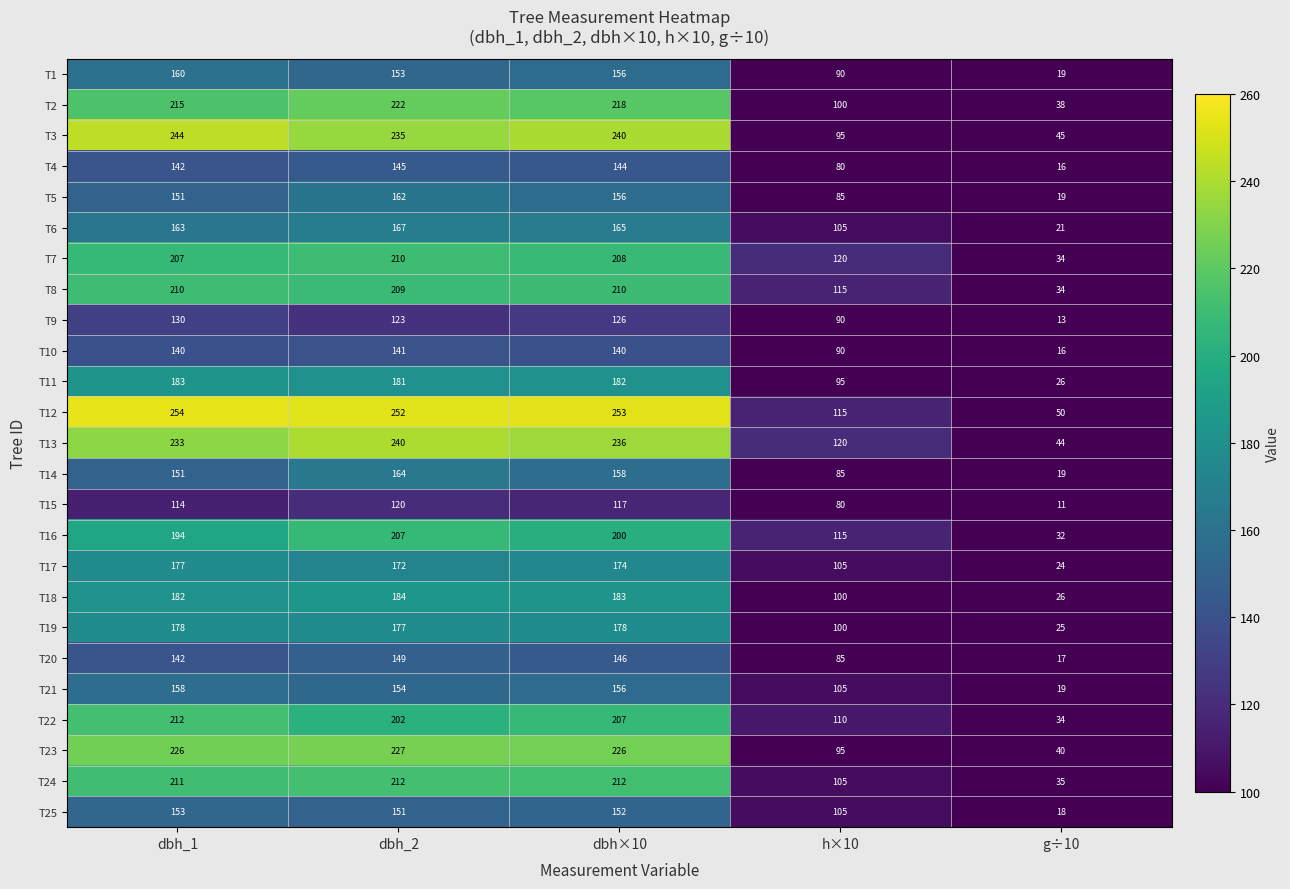

Is it true that T23 equals 95 at h×10?

True